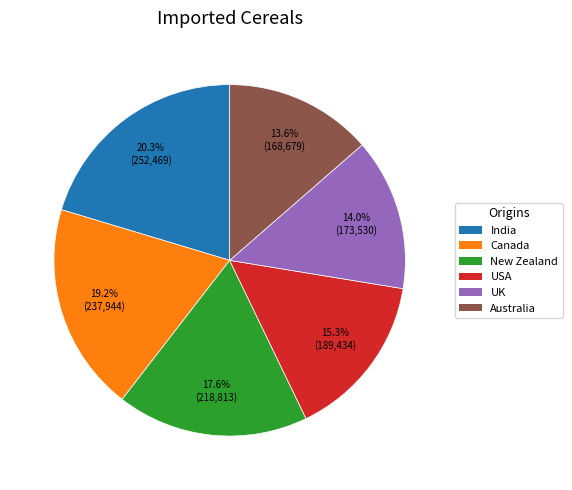

What percentage is the India slice, to the nearest percent?

20%